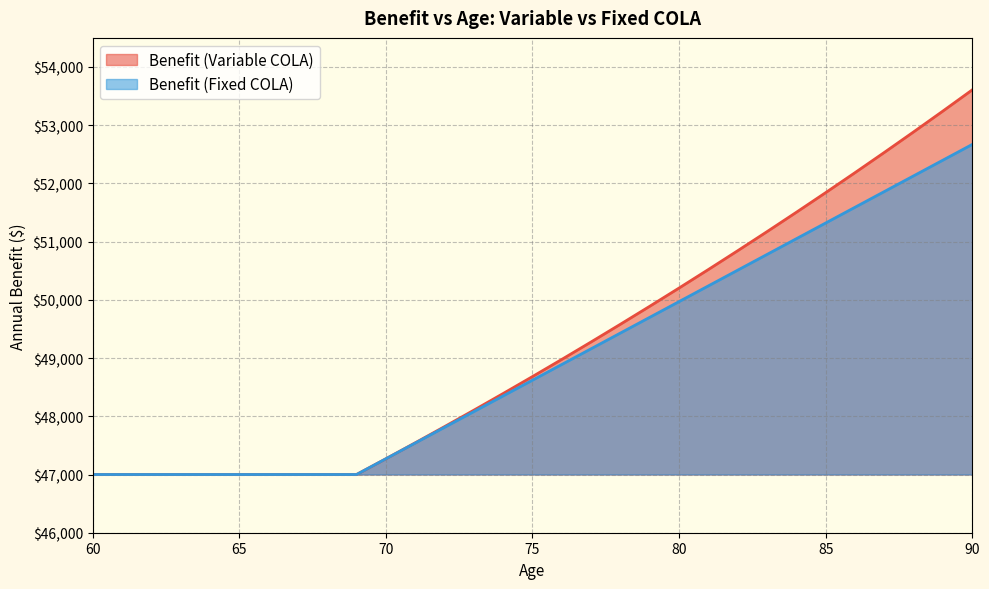

What is the difference between the Benefit (Fixed COLA) values at 89 and 84?

1350.0